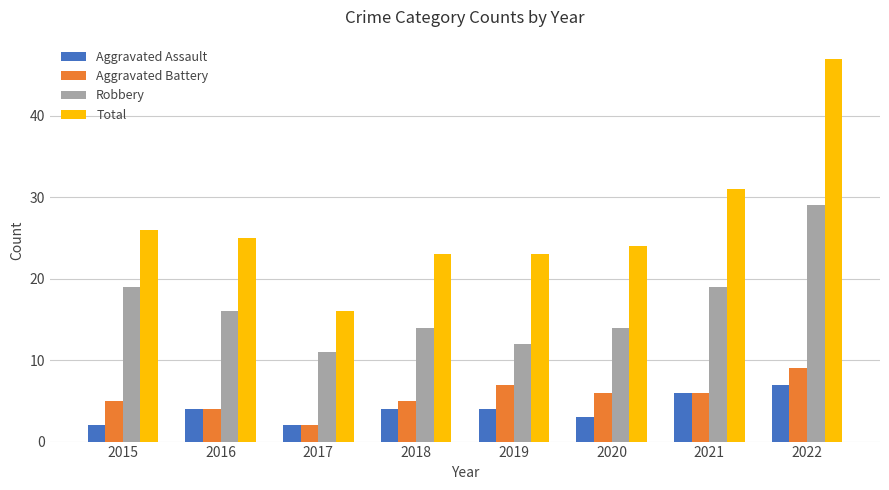

Which series has the widest spread of values?

Total